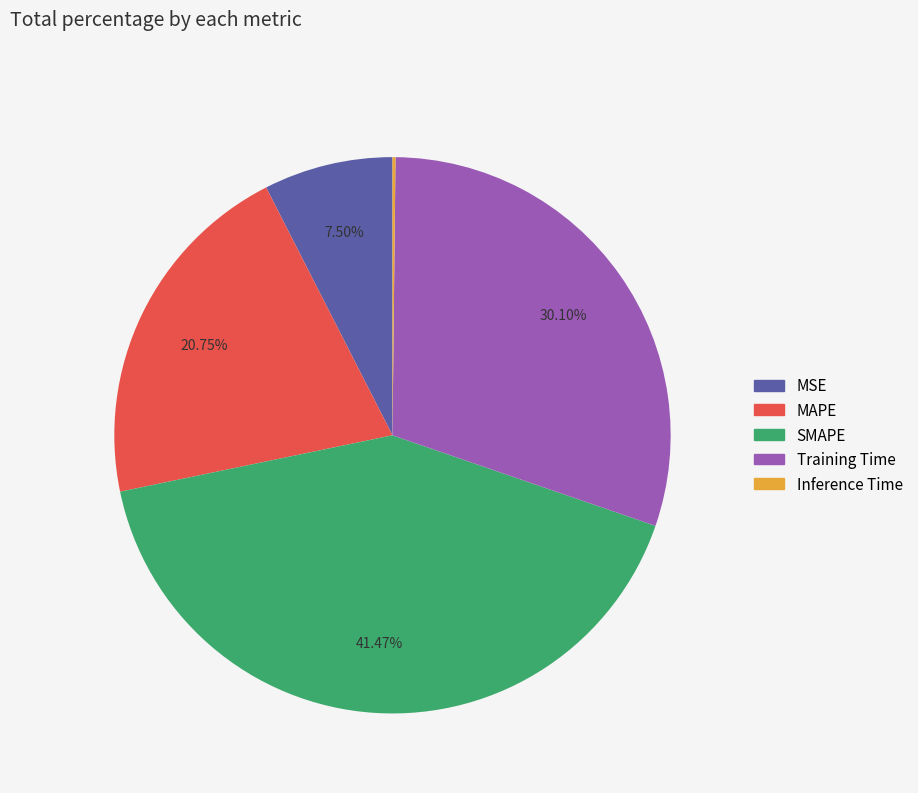

What is the largest slice in the pie chart?

SMAPE